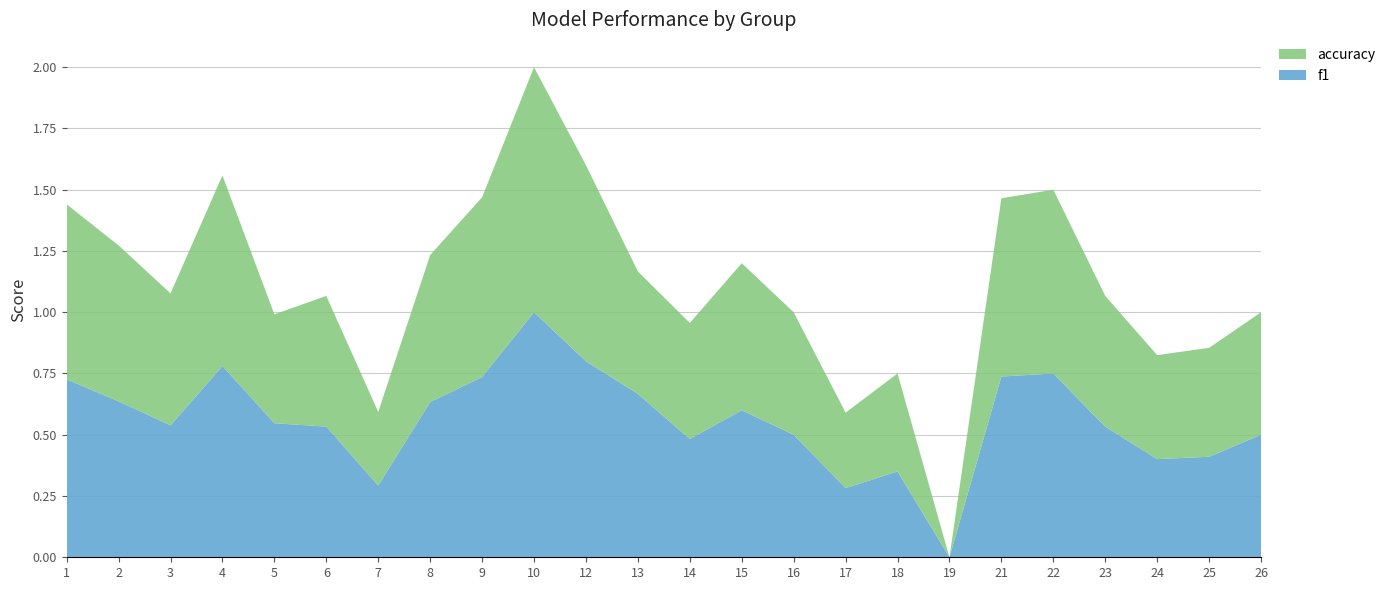

Reading left to right, list all the values displayed in this chart.

f1: 0.7	0.6	0.5	0.8	0.5	0.5	0.3	0.6	0.7	1.0	0.8	0.7	0.5	0.6	0.5	0.3	0.3	0.0	0.7	0.8	0.5	0.4	0.4	0.5
accuracy: 0.7	0.6	0.5	0.8	0.4	0.5	0.3	0.6	0.7	1.0	0.8	0.5	0.5	0.6	0.5	0.3	0.4	0.0	0.7	0.8	0.5	0.4	0.4	0.5